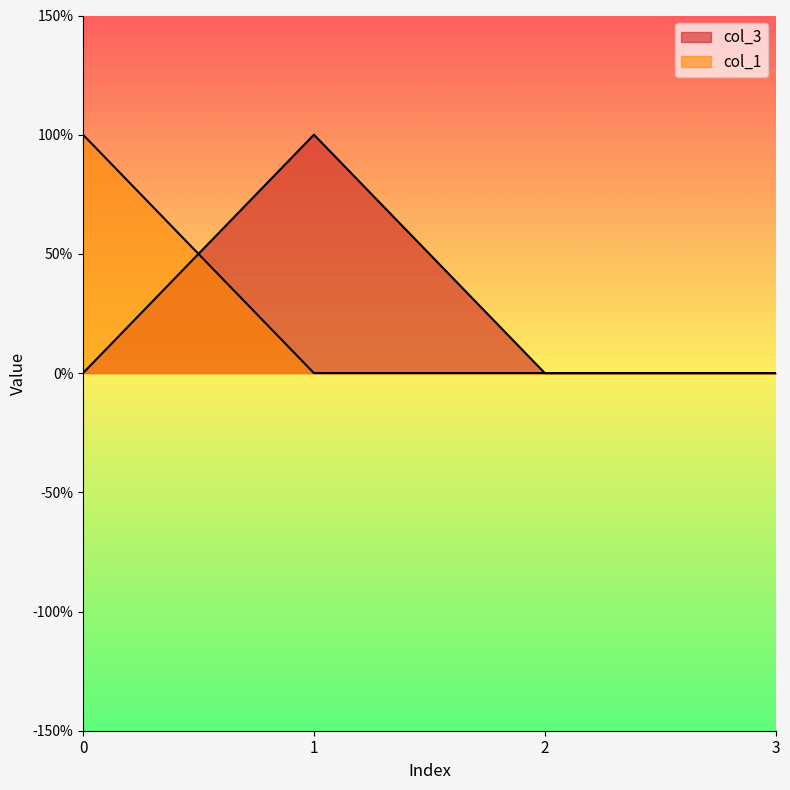

Count the col_1 values in the range 0 to 1.

4